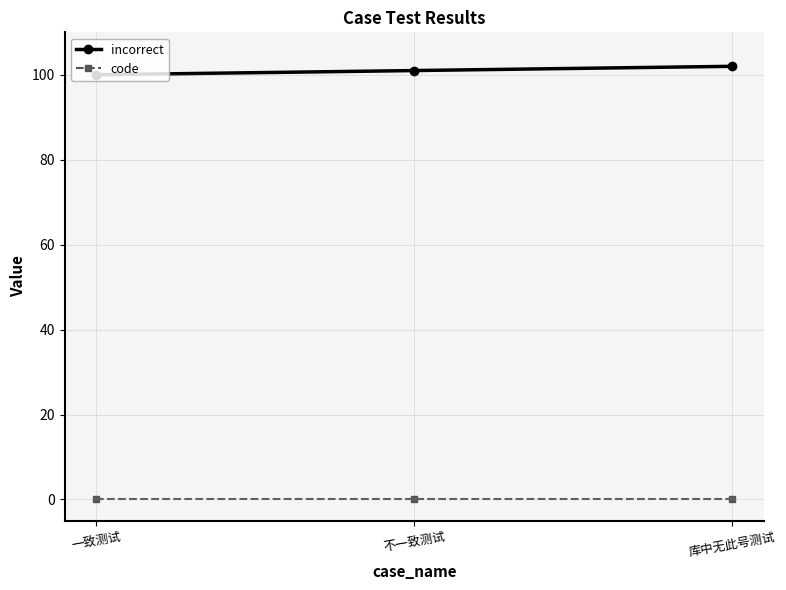

What is the difference between the highest and lowest values at 库中无此号测试?

102